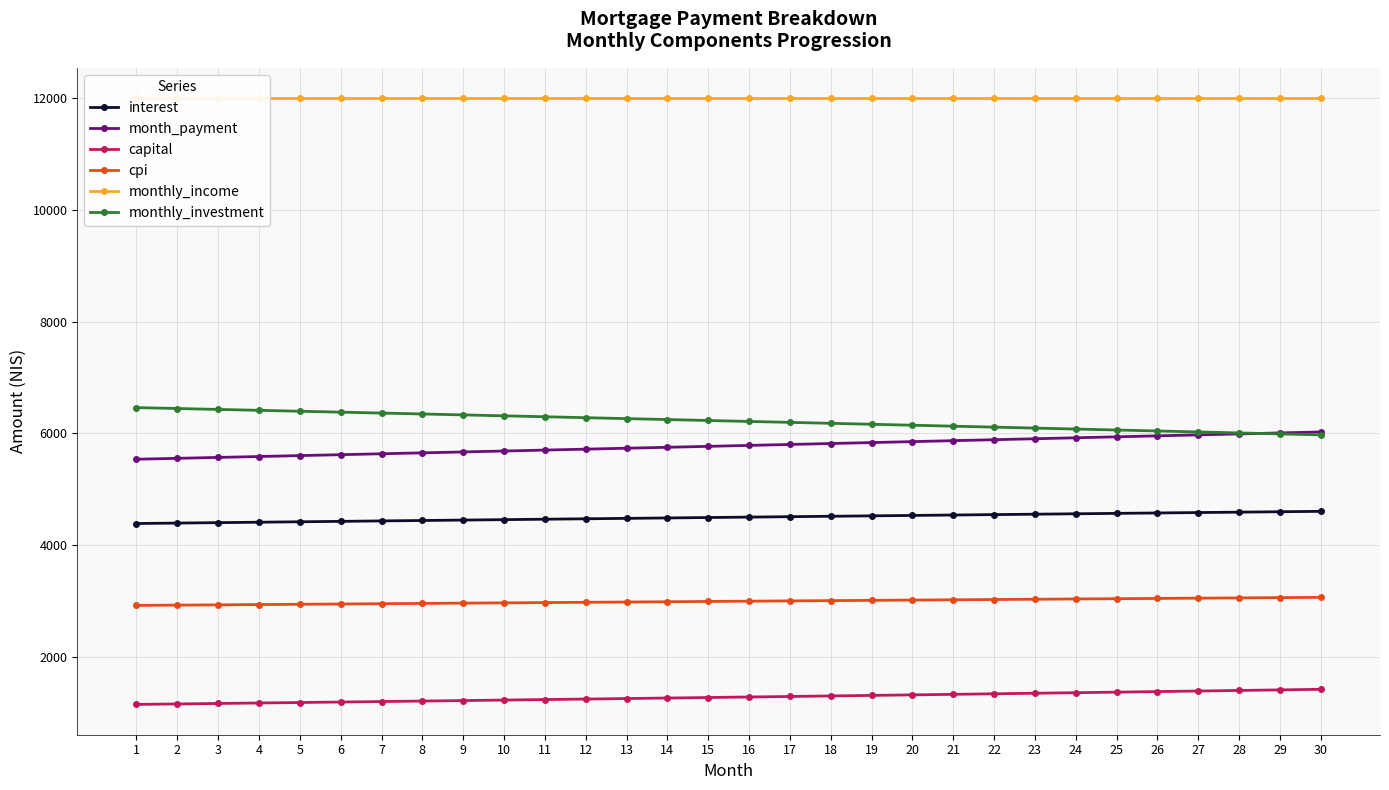

List the series in order of their peak value, highest first.

monthly_income, monthly_investment, month_payment, interest, cpi, capital